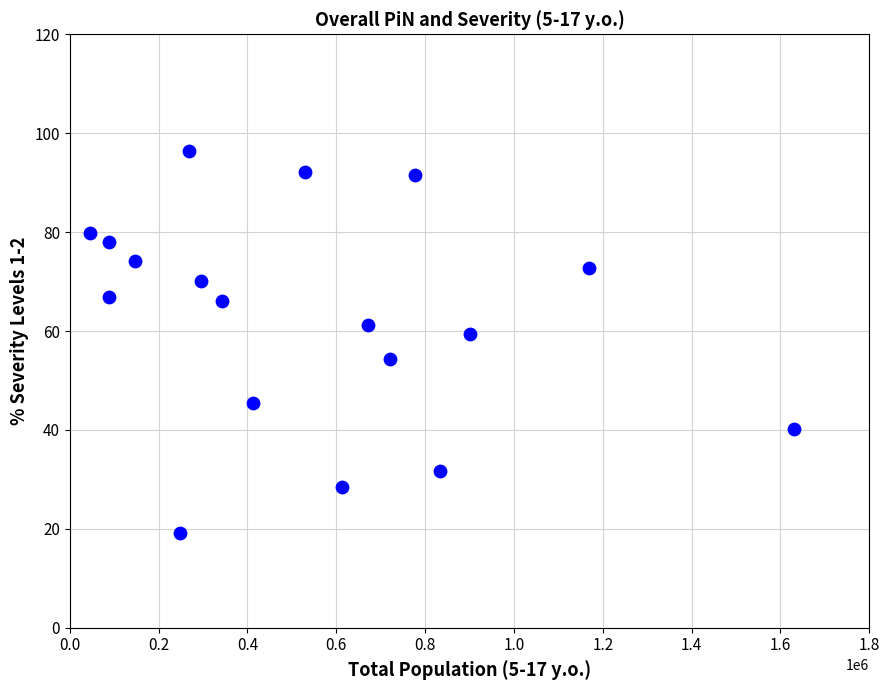

What is the range of X values (max minus min)?

1583992.0